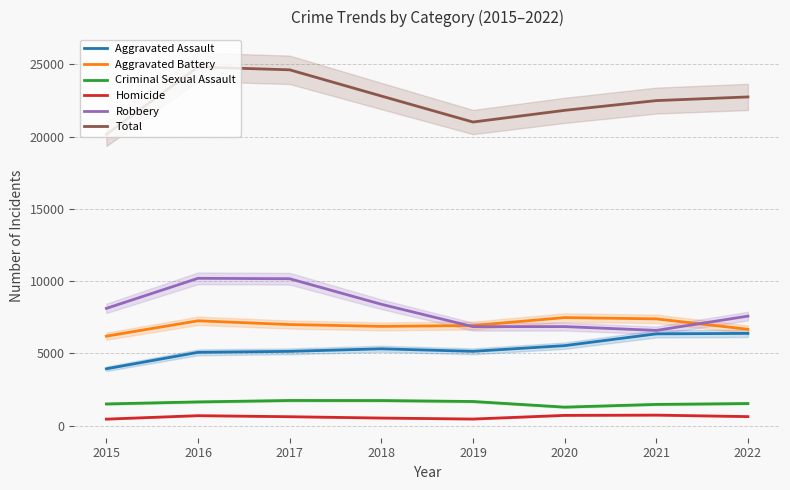

True or false: Homicide and Total cross at least once.

False